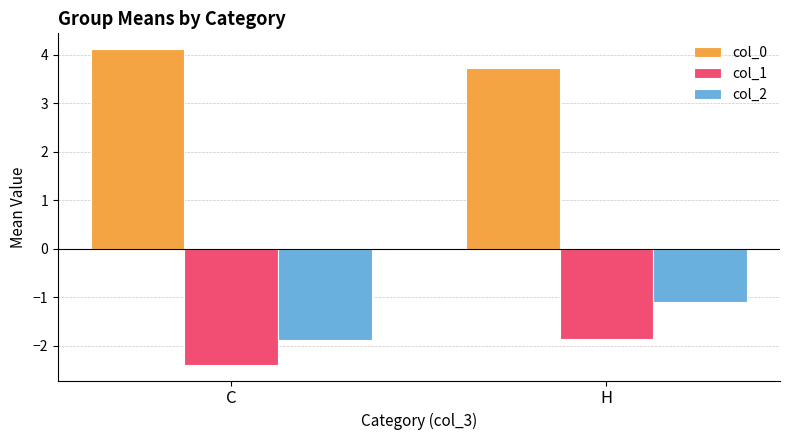

What are all the series names shown in the legend?

col_0, col_1, col_2